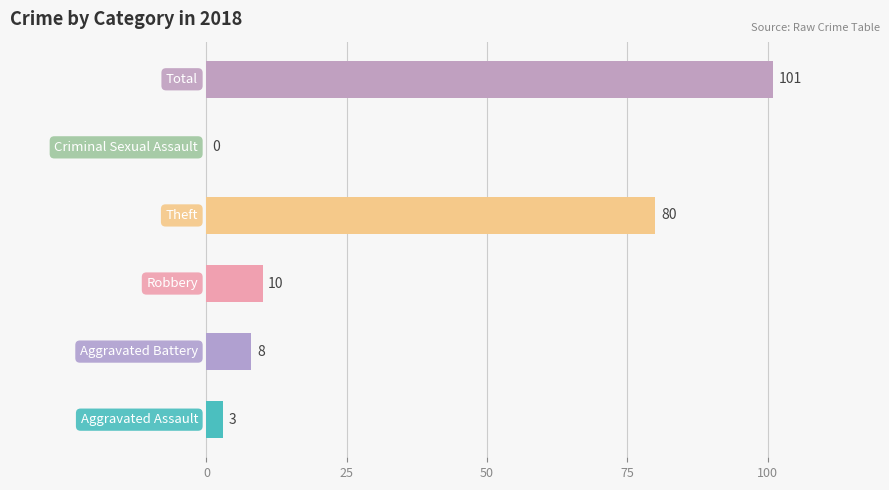

What is the sum of all values?

202